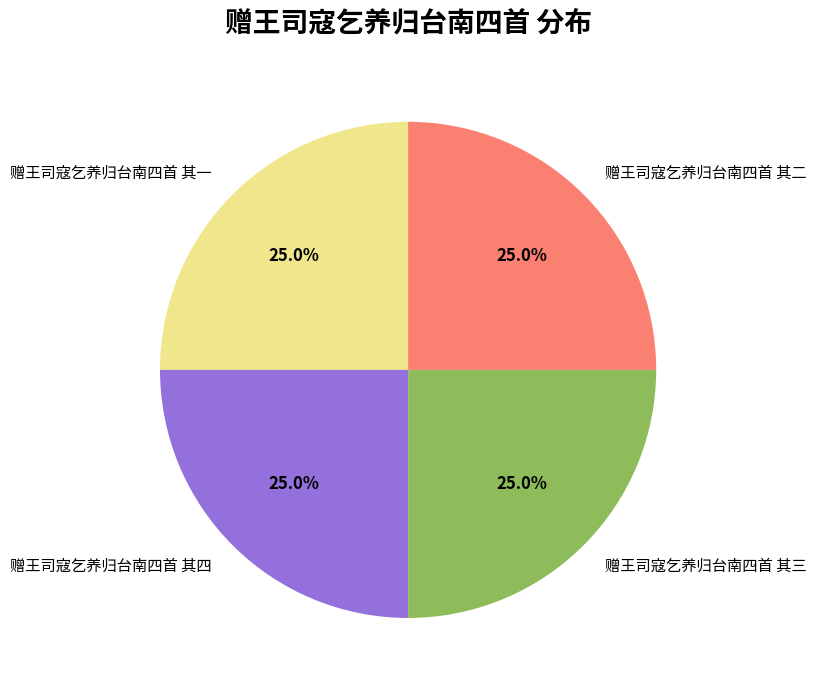

What portion of the pie excludes 赠王司寇乞养归台南四首 其二?

75.0%